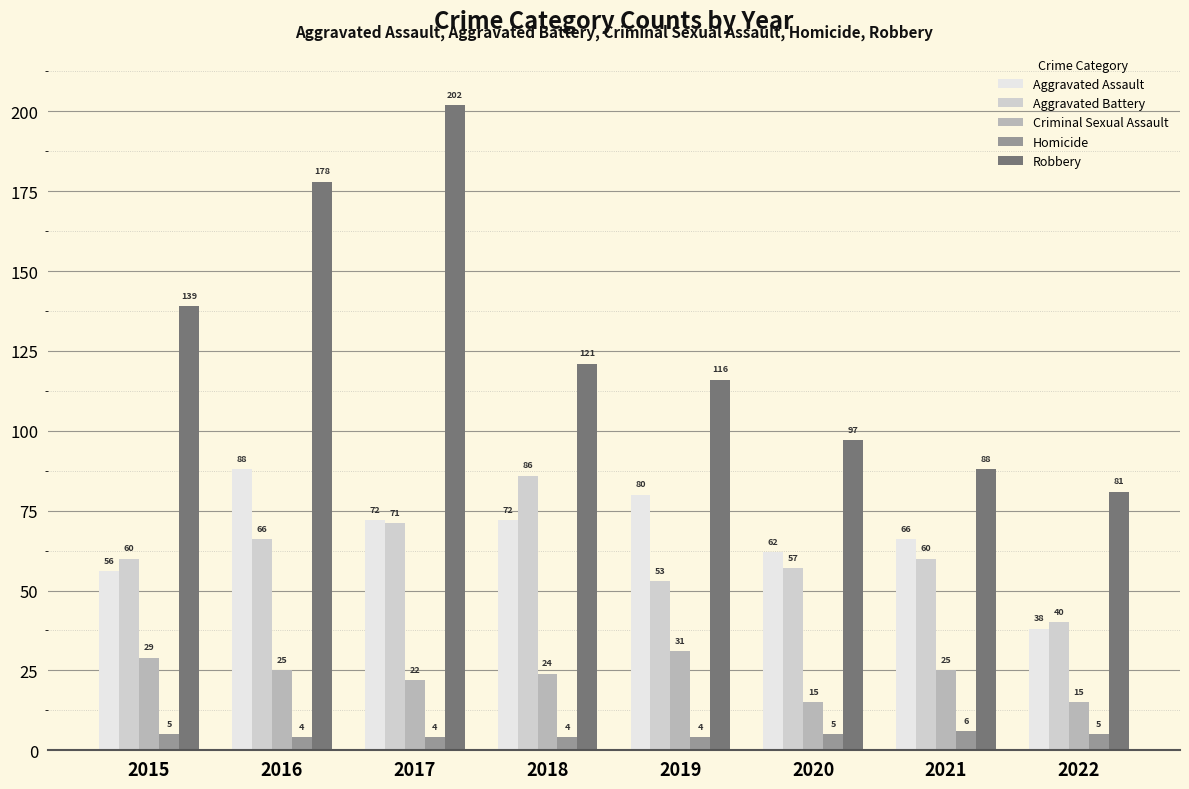

Rank the series at 2021 from highest to lowest value.

Robbery, Aggravated Assault, Aggravated Battery, Criminal Sexual Assault, Homicide